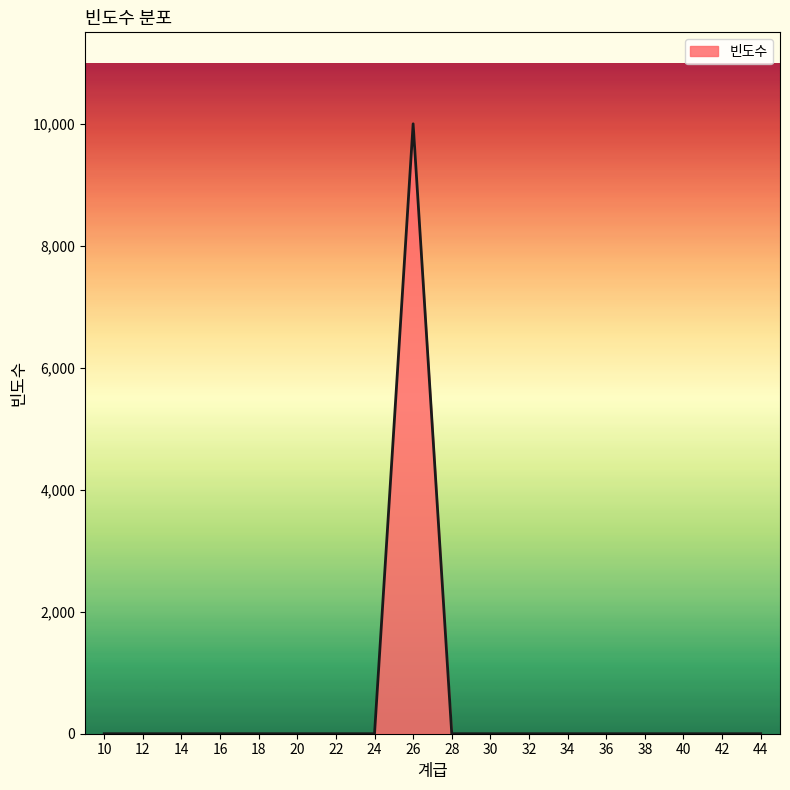

What is the difference between the maximum and minimum values?

10000